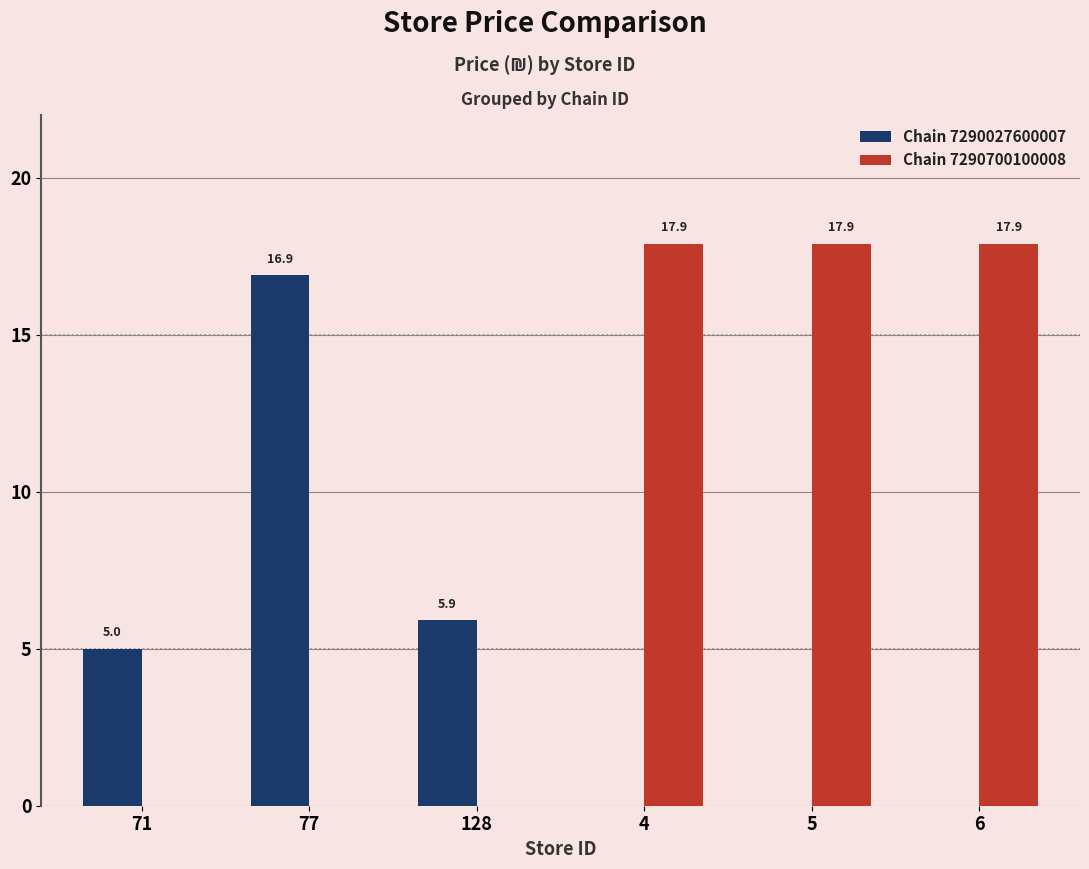

Where does the Chain 7290700100008 series first go above 17?

4